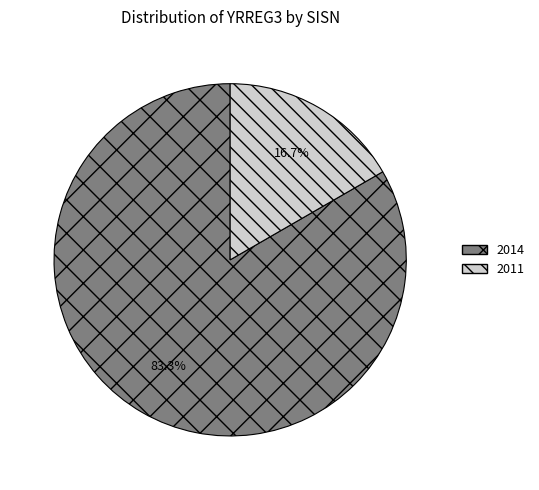

What is the ratio of the value at 2014 to the value at 2011?

5.0